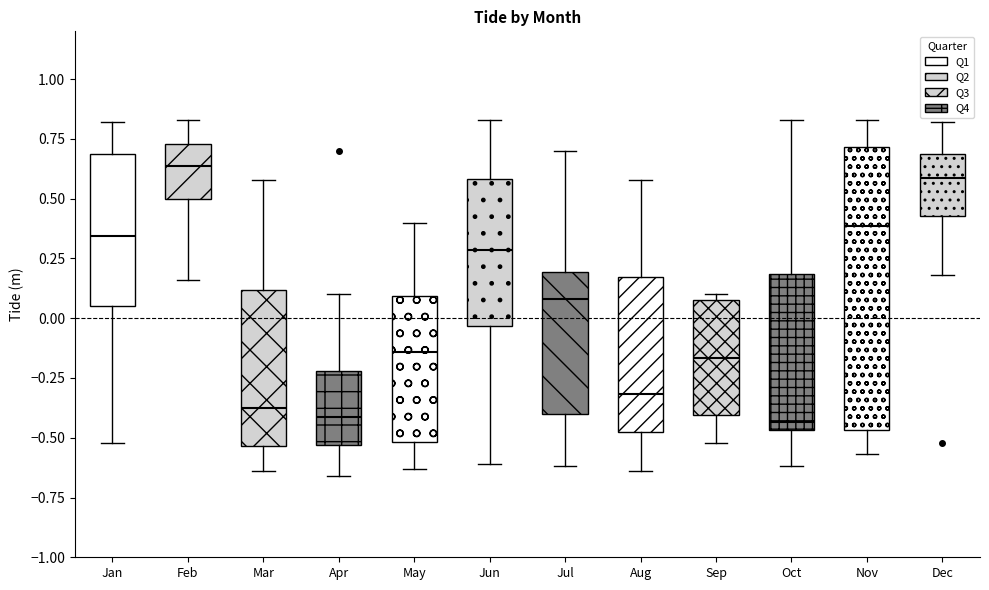

Reading left to right, transcribe this box plot: for each box, give where its median line is, the range the box spans, and where its two whiskers end, as read against the y-axis. The values are not printed on the chart, so give them approximately, as read against the axis.

Jan: median 0.35, box 0.05 to 0.70, whiskers -0.50 to 0.80
Feb: median 0.65, box 0.50 to 0.75, whiskers 0.15 to 0.85
Mar: median -0.35, box -0.55 to 0.10, whiskers -0.65 to 0.60
Apr: median -0.40, box -0.55 to -0.20, whiskers -0.65 to 0.10
May: median -0.15, box -0.50 to 0.10, whiskers -0.65 to 0.40
Jun: median 0.30, box -0.05 to 0.60, whiskers -0.60 to 0.85
Jul: median 0.10, box -0.40 to 0.20, whiskers -0.60 to 0.70
Aug: median -0.30, box -0.45 to 0.15, whiskers -0.65 to 0.60
Sep: median -0.15, box -0.40 to 0.10, whiskers -0.50 to 0.10 (just above the box's upper edge)
Oct: median -0.45 (just above the box's lower edge), box -0.45 to 0.20, whiskers -0.60 to 0.85
Nov: median 0.40, box -0.45 to 0.70, whiskers -0.55 to 0.85
Dec: median 0.60, box 0.45 to 0.70, whiskers 0.20 to 0.80